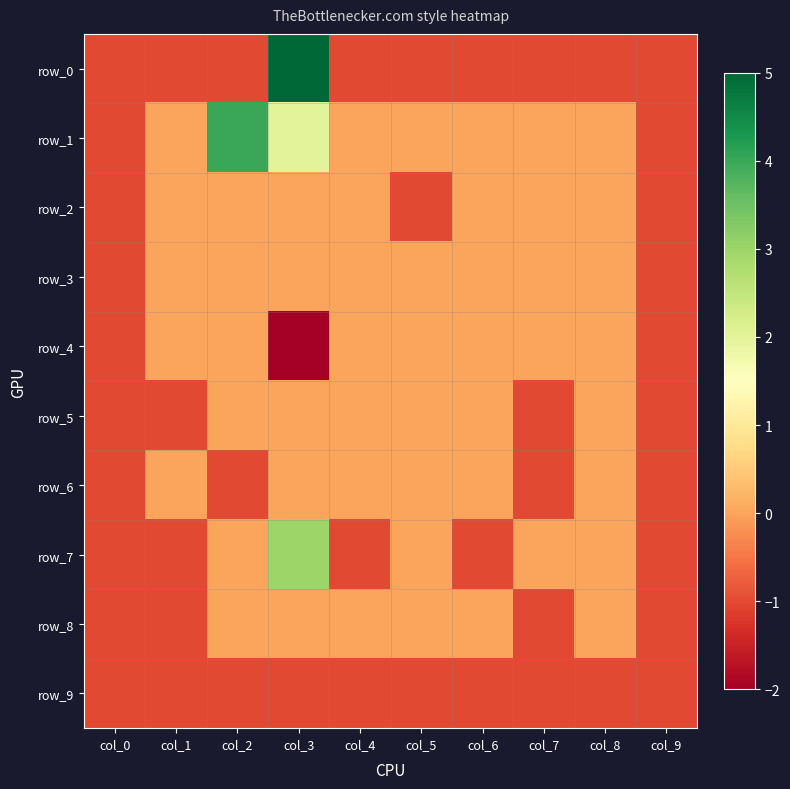

What is the total value across all series at col_6?

-3